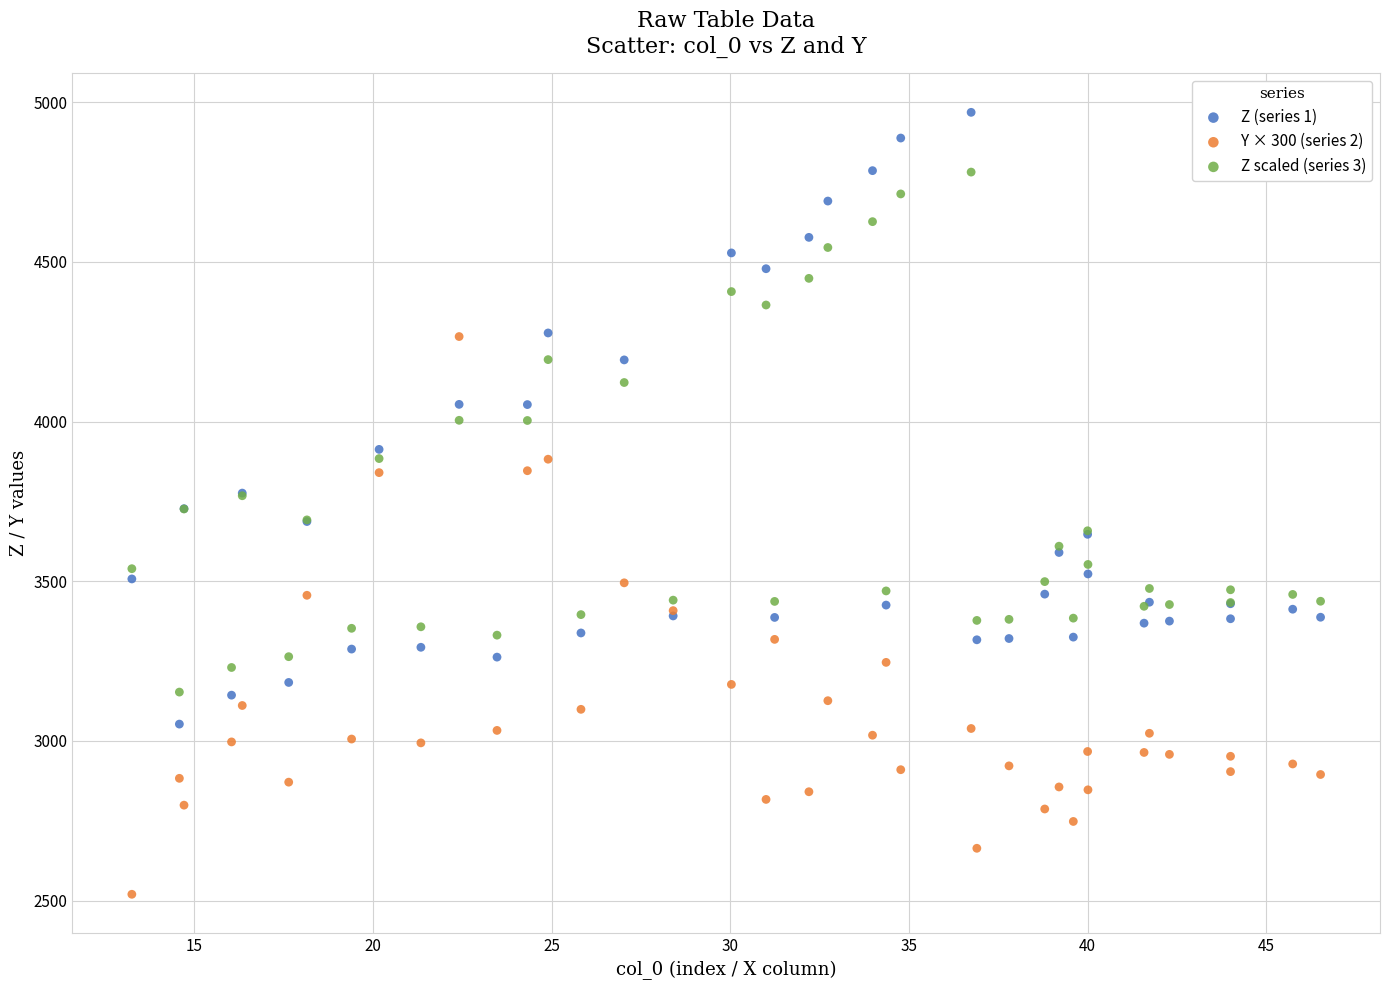

Which series has the widest spread of Y values?

Z (series 1)